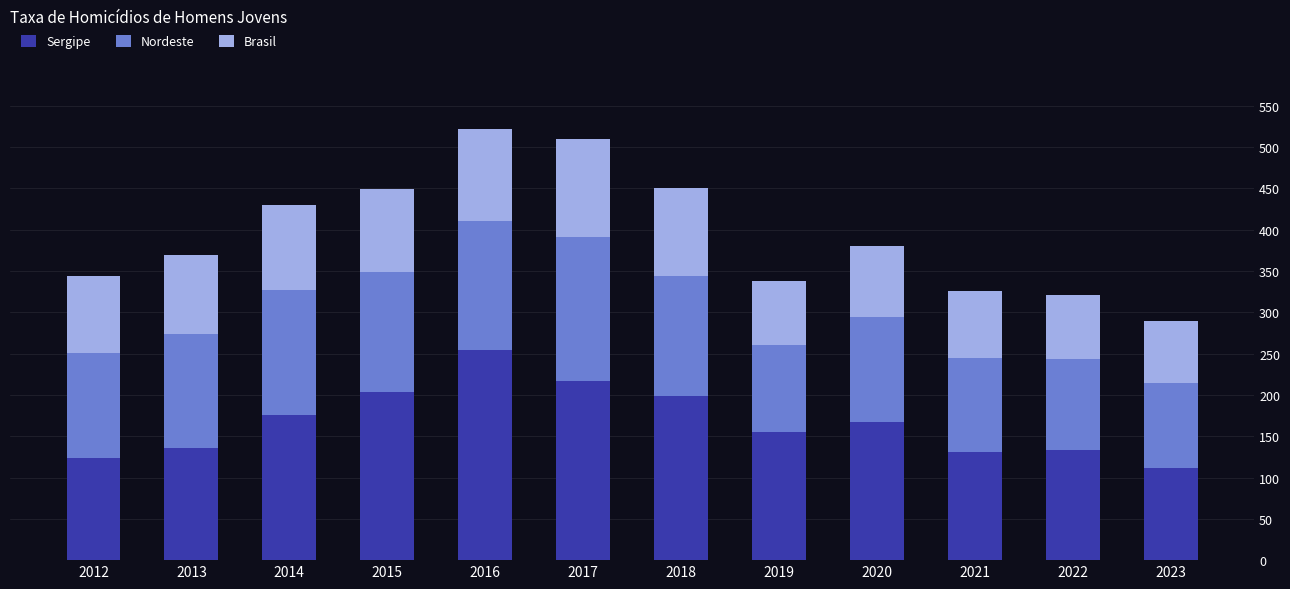

What is the lowest value of the Sergipe series?

111.5